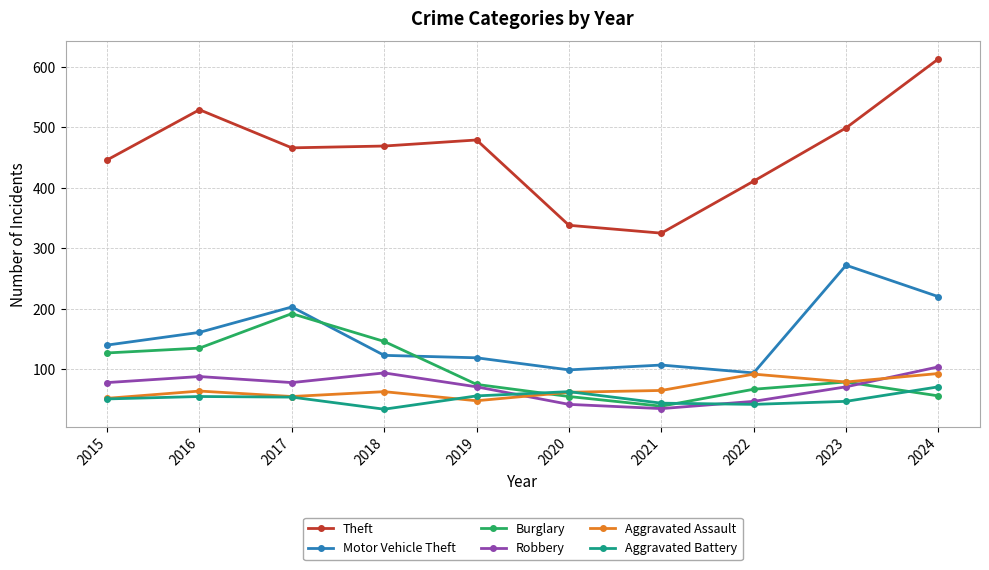

How many data points in Motor Vehicle Theft are less than 140?

5